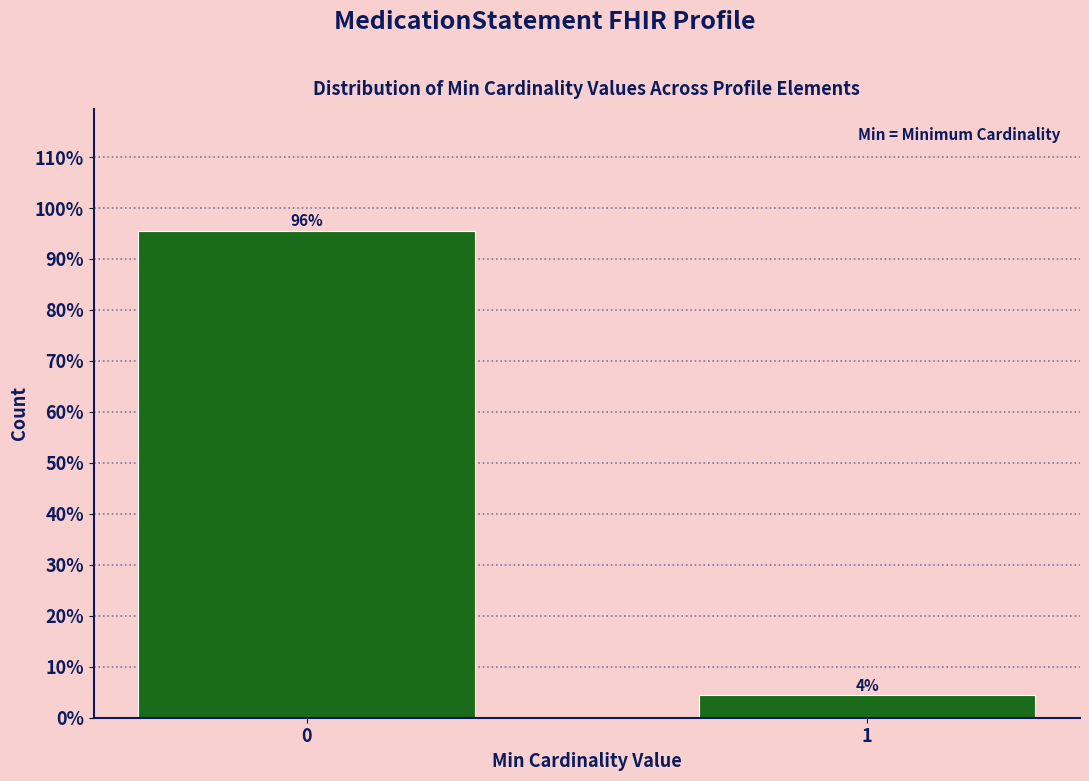

What is the value of the 1st bar from the left?

95.6